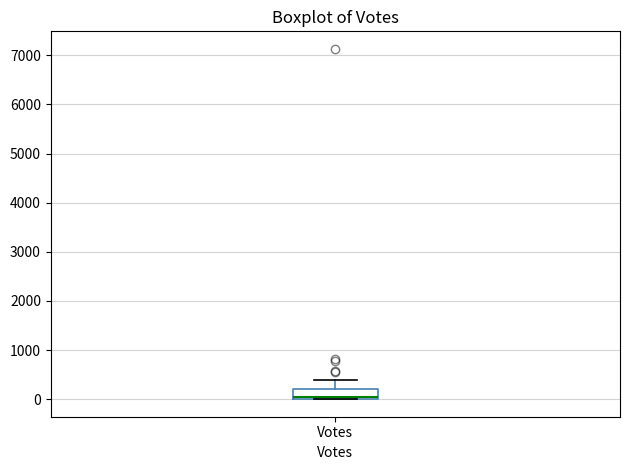

Read this box plot against the y-axis: the position of the median line, the range covered by the box, and the ends of both whiskers. The values are not printed on the chart, so give them approximately, as read against the axis.

median 0 (just above the box's lower edge), box 0 to 200, whiskers 0 to 400